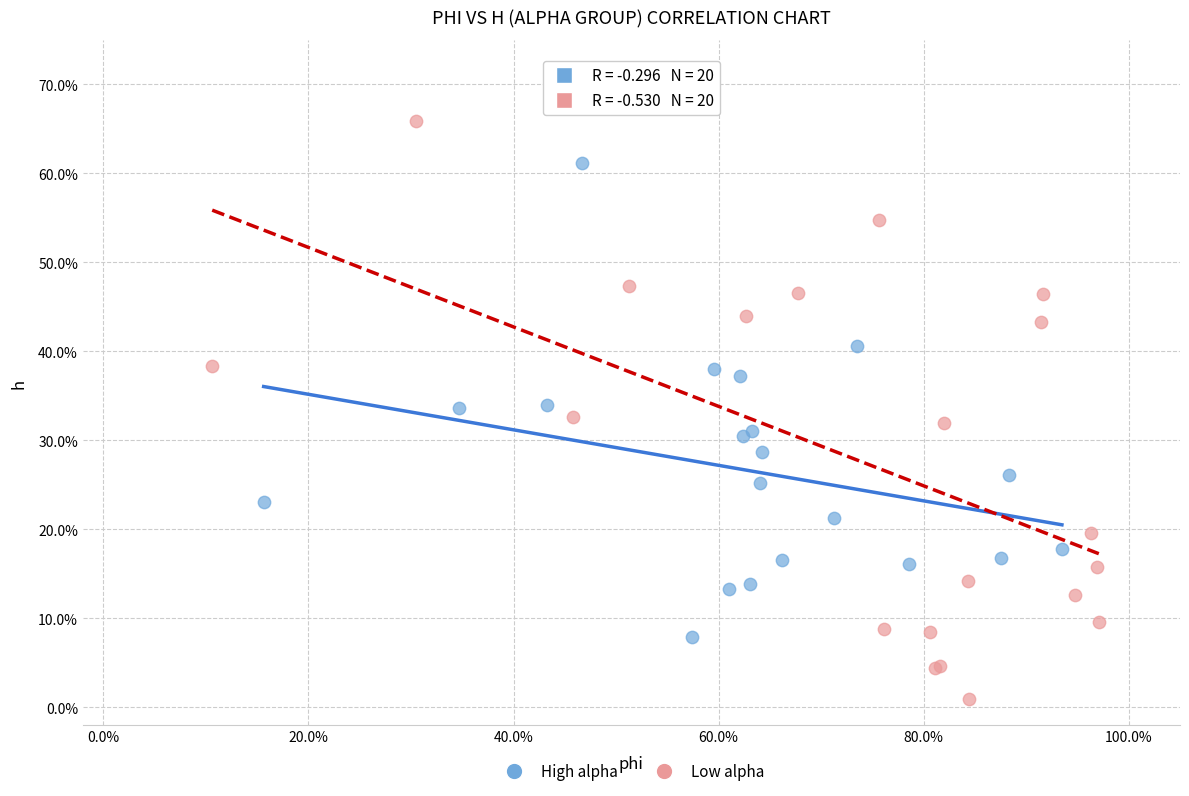

What are all the series names shown in the legend?

High alpha, Low alpha